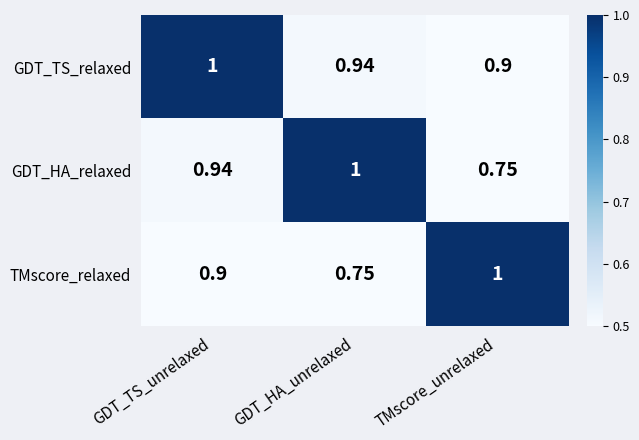

At which category is the sum across all series the highest?

GDT_TS_unrelaxed